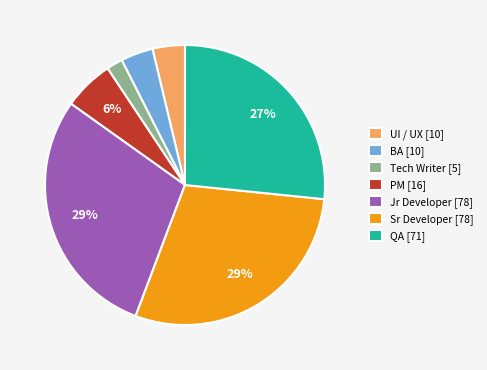

To the nearest percent, what portion does Jr Developer represent?

29%